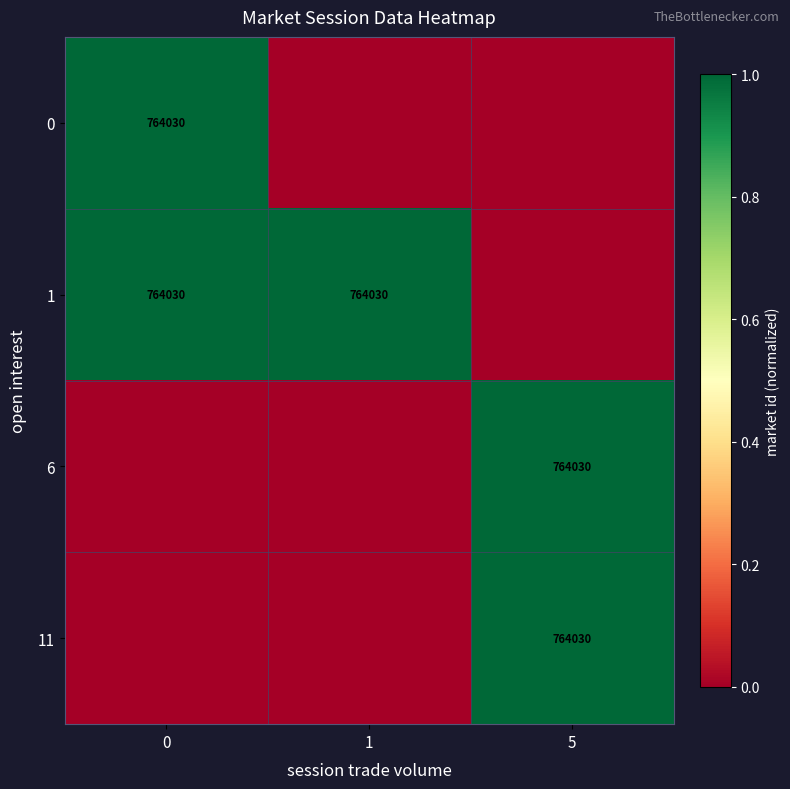

The value of 6 at 5 is 764030. True or false?

True